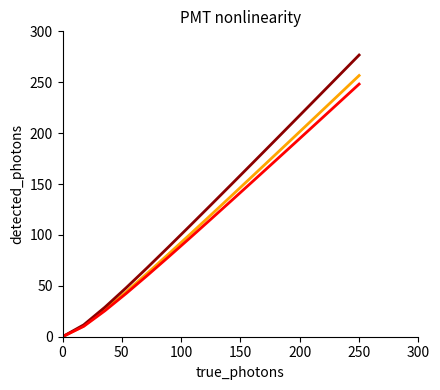

What is the greatest value displayed?

276.7